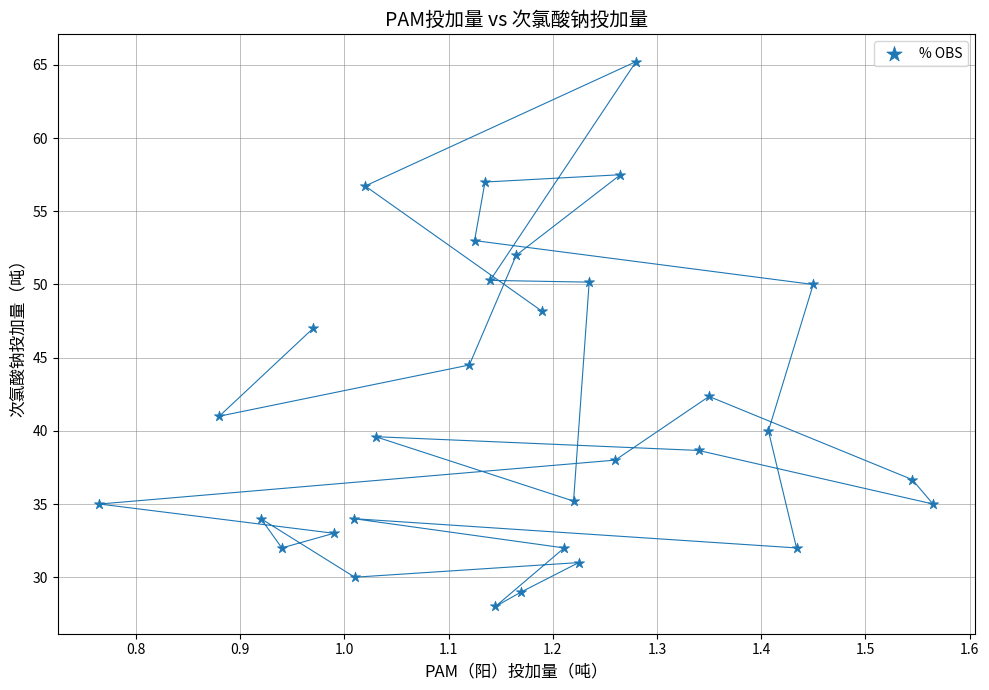

What Y value in the scatter plot is closest to 46?

47.0